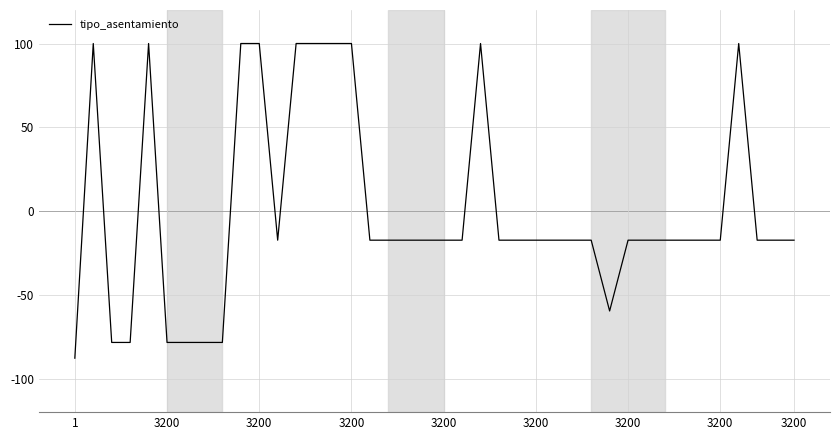

Reading right to left, list all the values displayed in this chart.

-17.4	-17.4	-17.4	100.0	-17.4	-17.4	-17.4	-17.4	-17.4	-17.4	-59.6	-17.4	-17.4	-17.4	-17.4	-17.4	-17.4	100.0	-17.4	-17.4	-17.4	-17.4	-17.4	-17.4	100.0	100.0	100.0	100.0	-17.4	100.0	100.0	-78.4	-78.4	-78.4	-78.4	100.0	-78.4	-78.4	100.0	-87.8